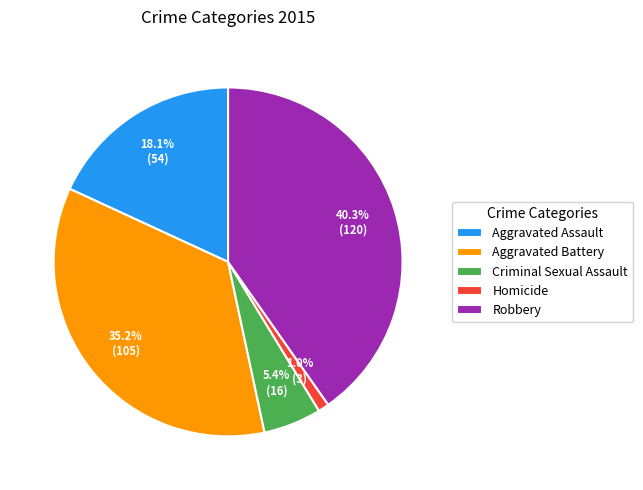

Between Robbery and Homicide, which is larger?

Robbery